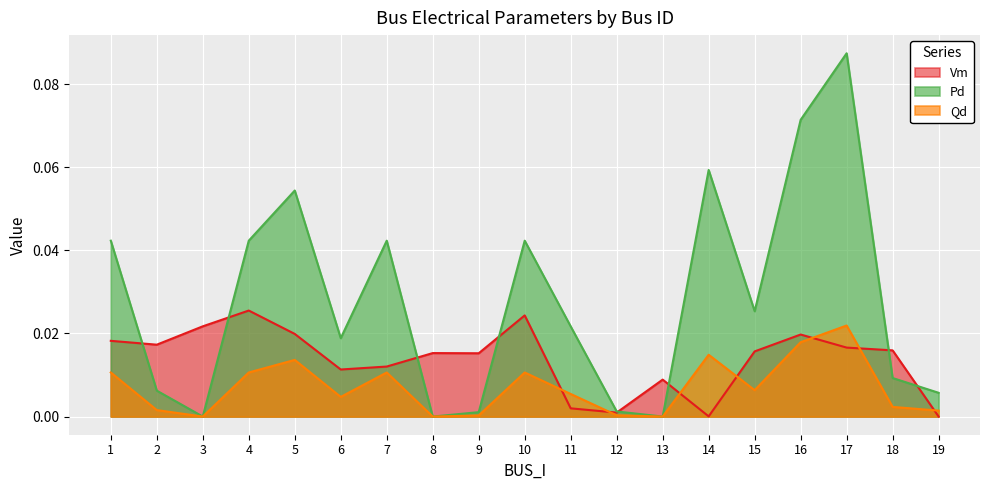

How many lines are shown in the chart?

3